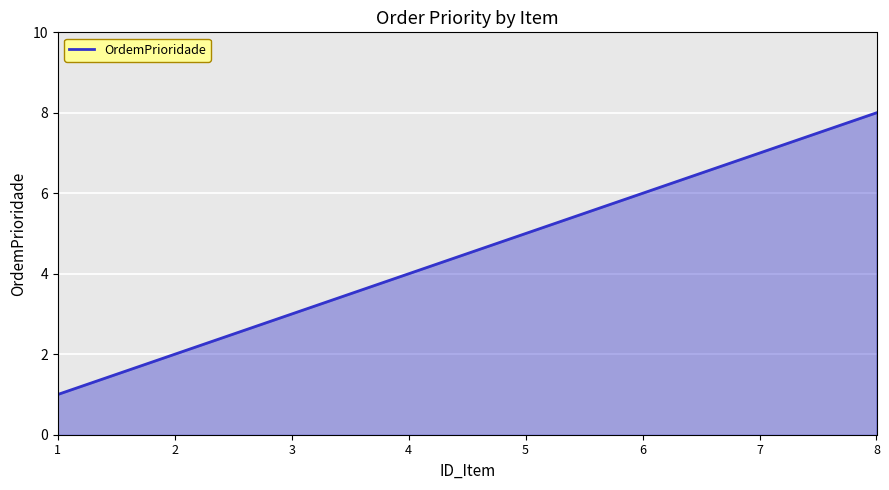

List the labels in order of value, smallest first.

1, 2, 3, 4, 5, 6, 7, 8